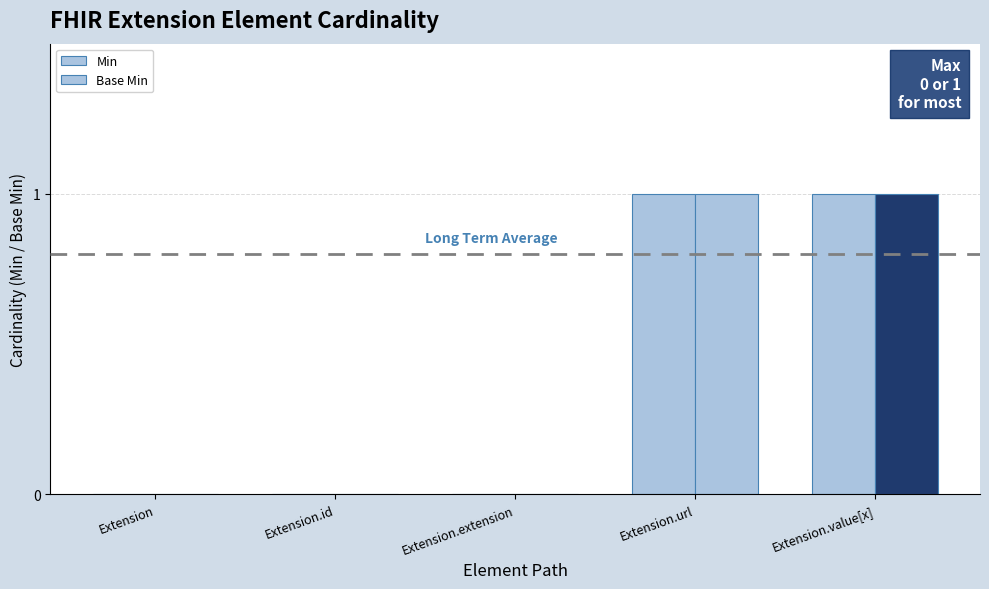

How many groups of bars are there?

5